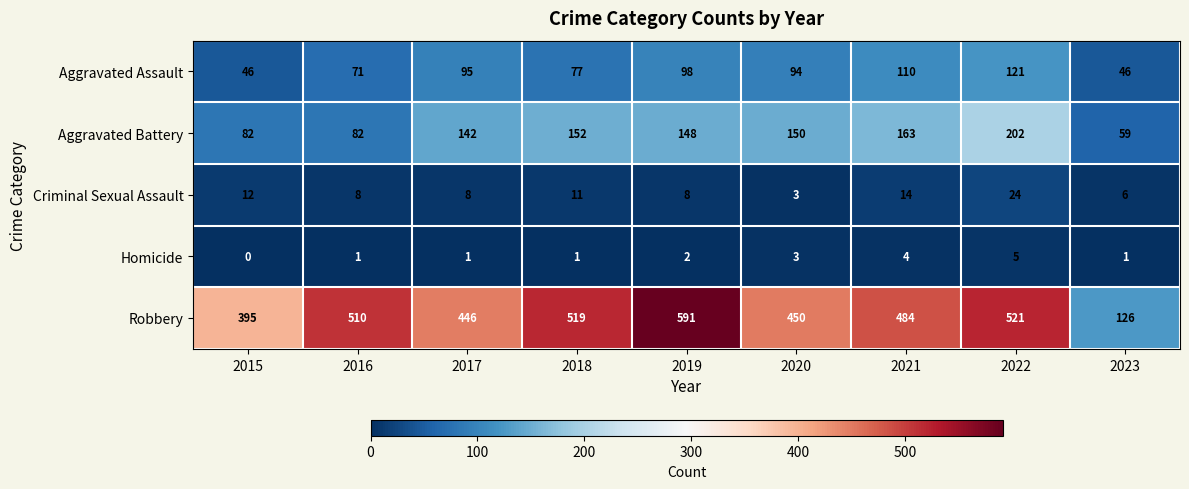

At which category does the chart reach its minimum across all series?

2015